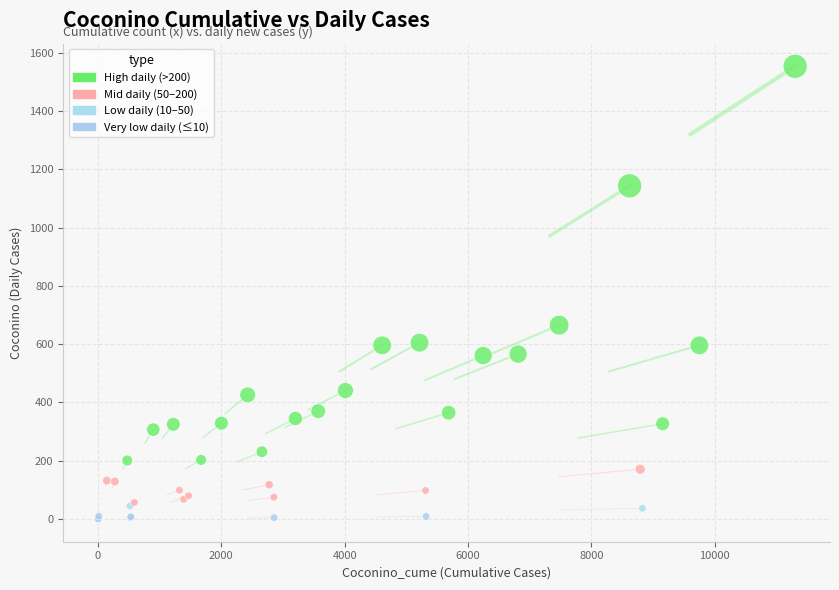

What Y value in the scatter plot is closest to 776?

665